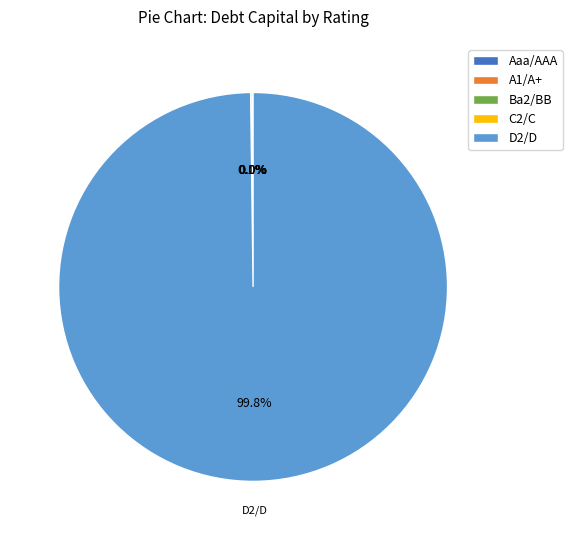

Is there a majority slice in this chart?

Yes